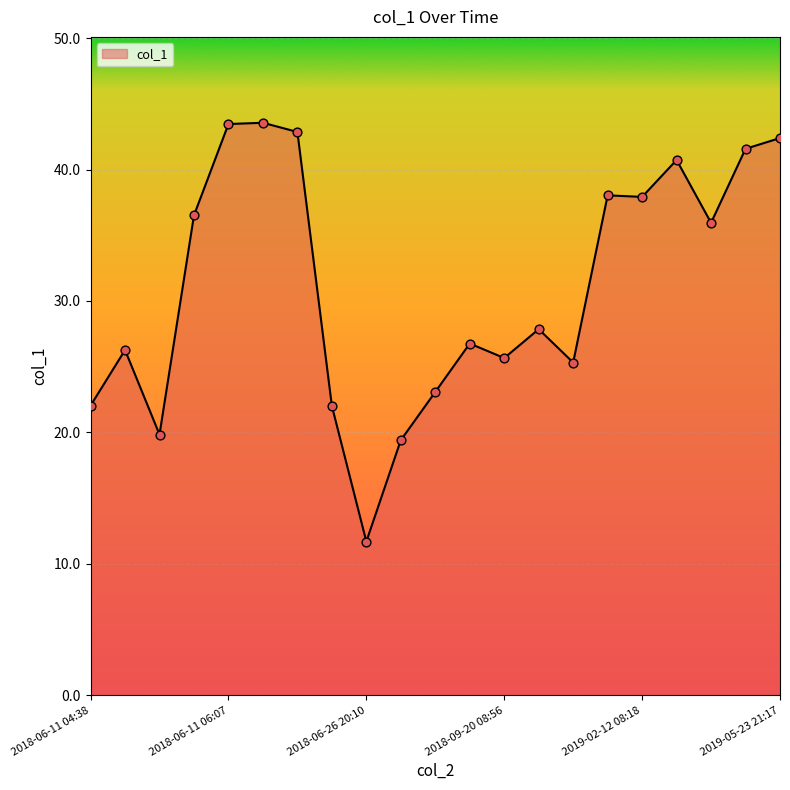

What is the difference between the maximum and minimum values?

31.9